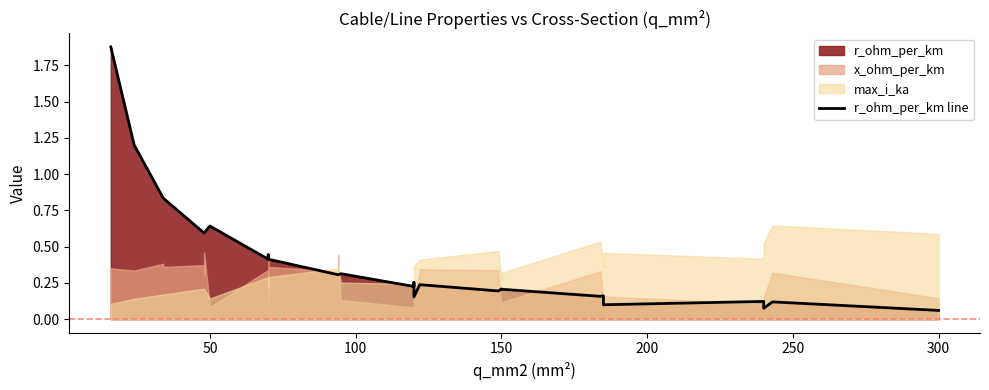

True or false: the data has more than 0 interior local peaks.

True